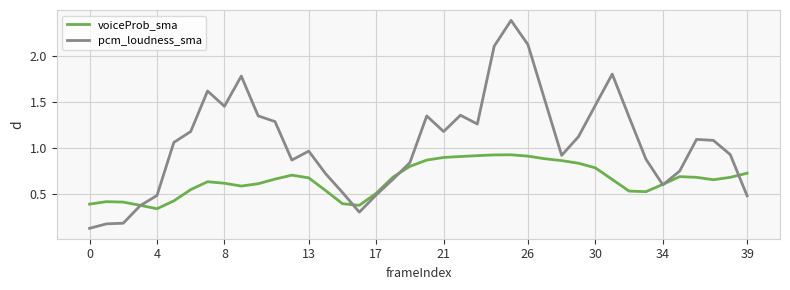

Rank the series by their average value, from lowest to highest.

voiceProb_sma, pcm_loudness_sma